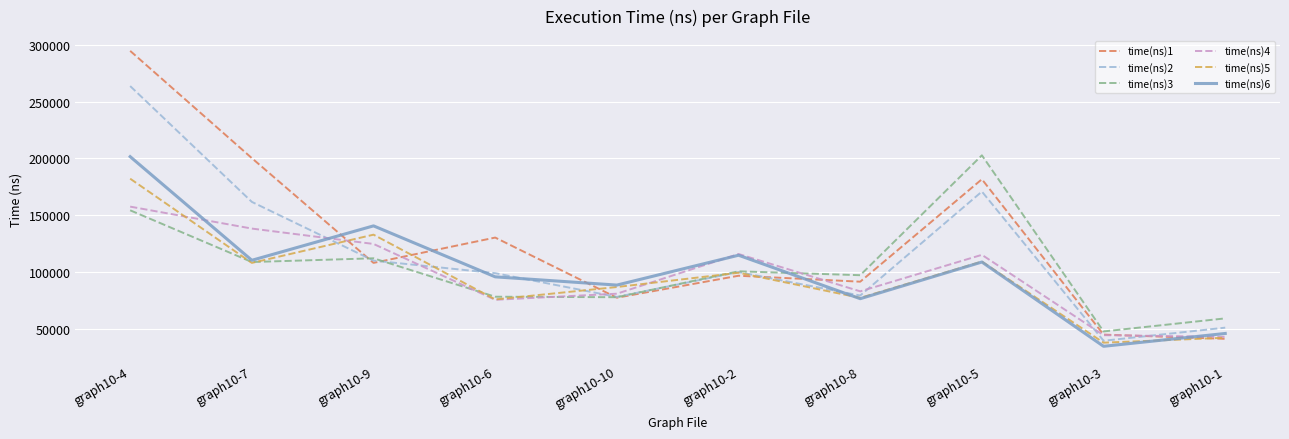

The time(ns)2 series shows 251202 at graph10-7. True or false?

False